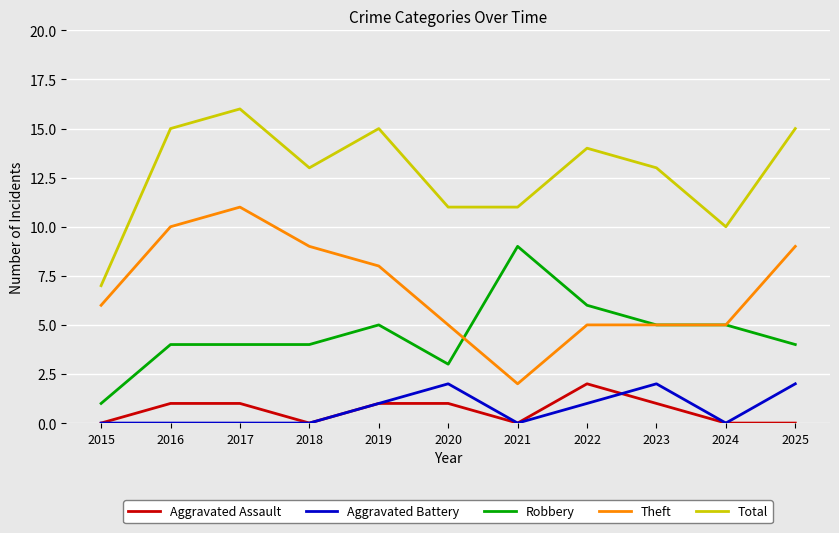

Rank the series at 2020 from highest to lowest value.

Total, Theft, Robbery, Aggravated Battery, Aggravated Assault